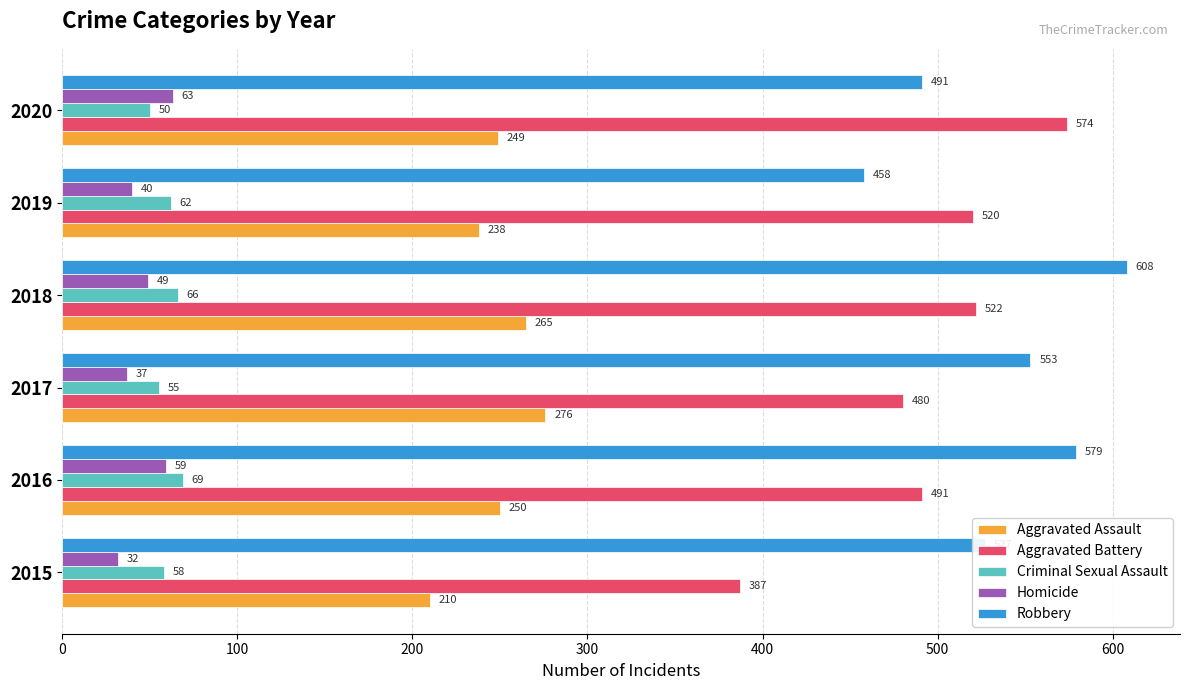

What is the maximum value for Aggravated Assault?

276